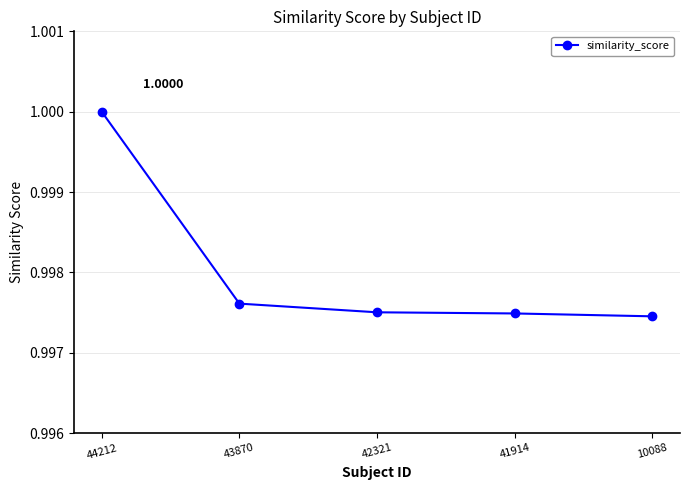

Is it true that the value at 43870 is 1.0?

True